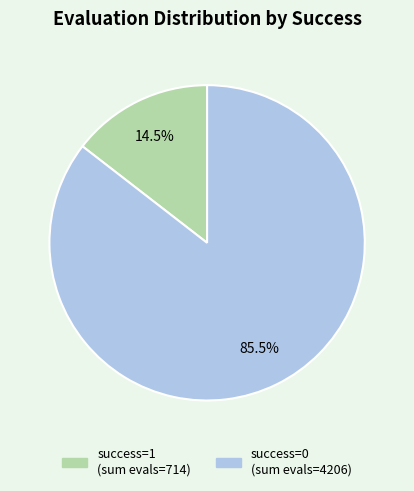

Which slice is the largest?

success num = 0 (evals sum)